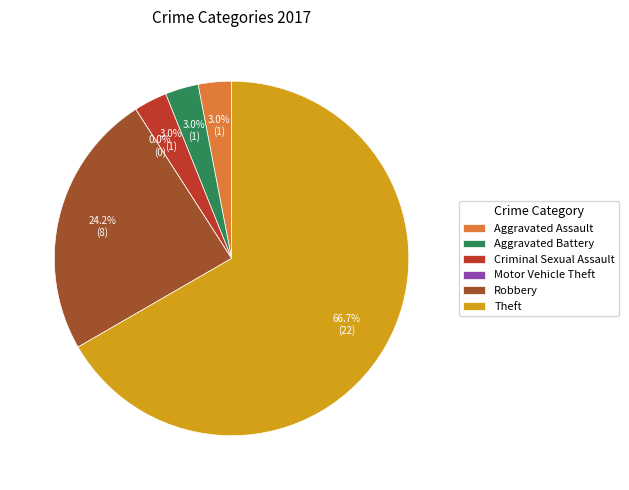

What is the change in value from Motor Vehicle Theft to Robbery?

+8